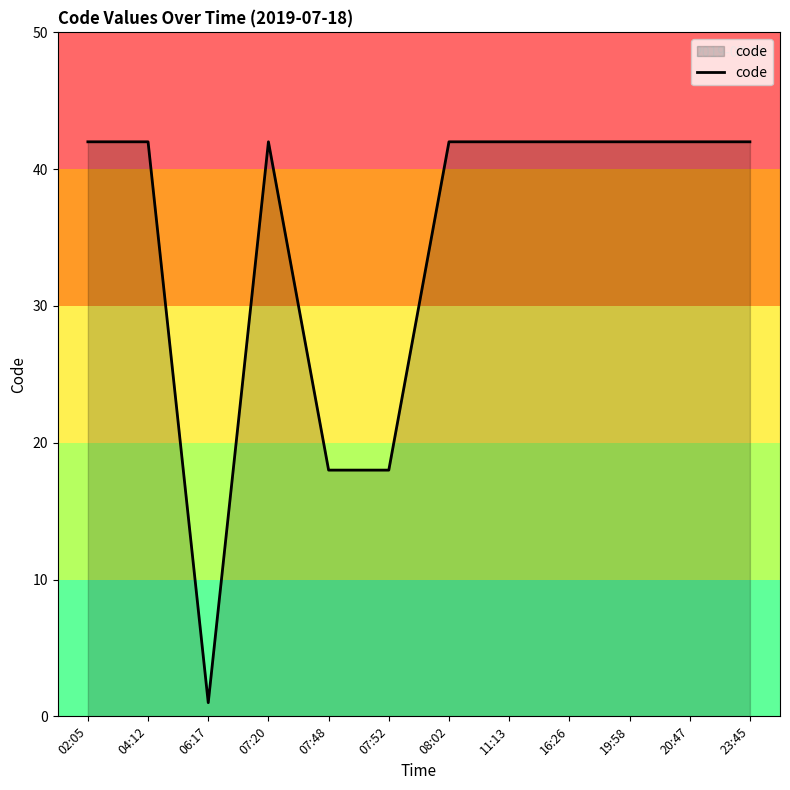

Approximately how many times larger is the value at 20:47 compared to 06:17?

42.0